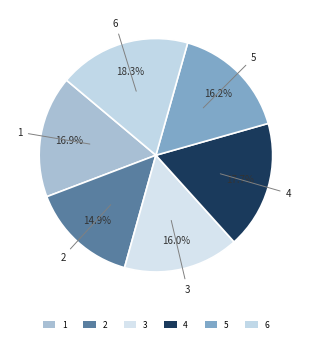

Which category has the smallest portion of the pie?

2